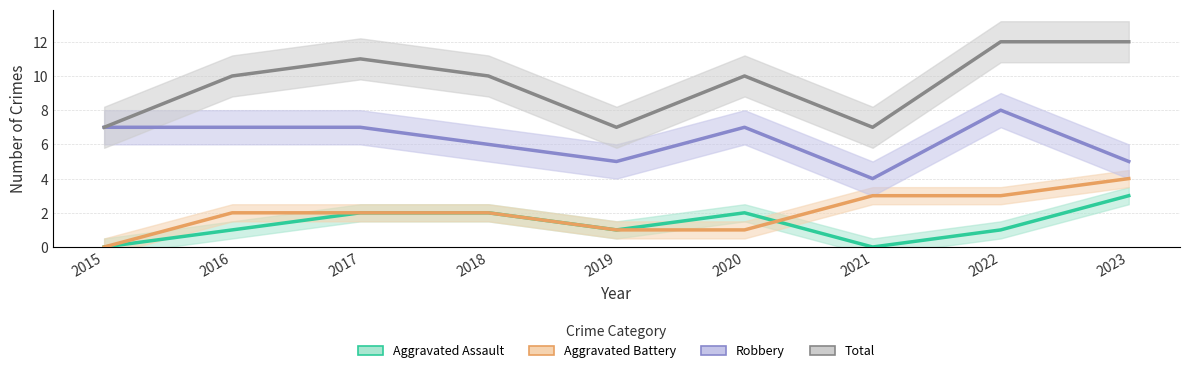

What is the highest value of the Aggravated Assault series?

3